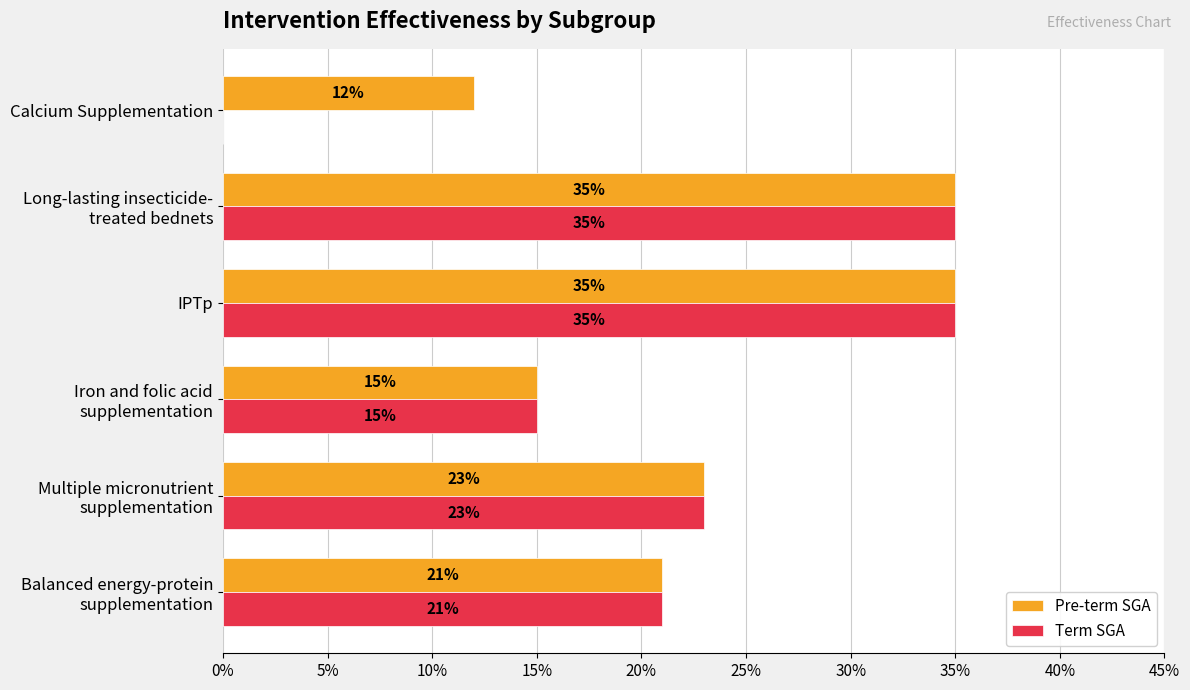

What are all the series names shown in the legend?

Pre-term SGA, Term SGA